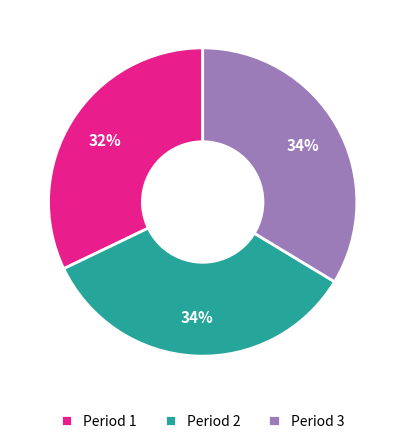

True or false: Period 2 accounts for 40% of the total.

False